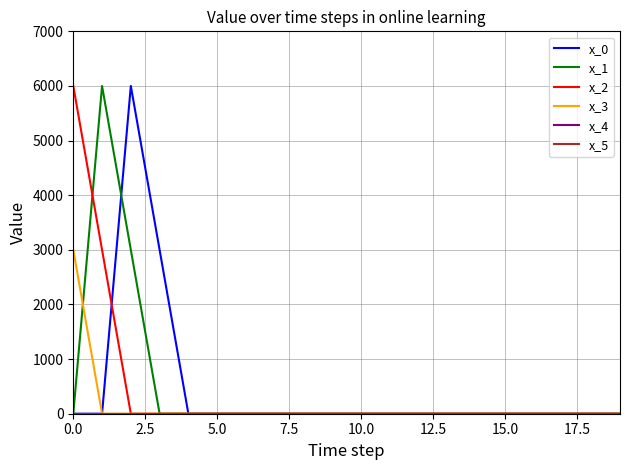

Which series ends up on top after the final intersection of x_2 and x_0?

x_0